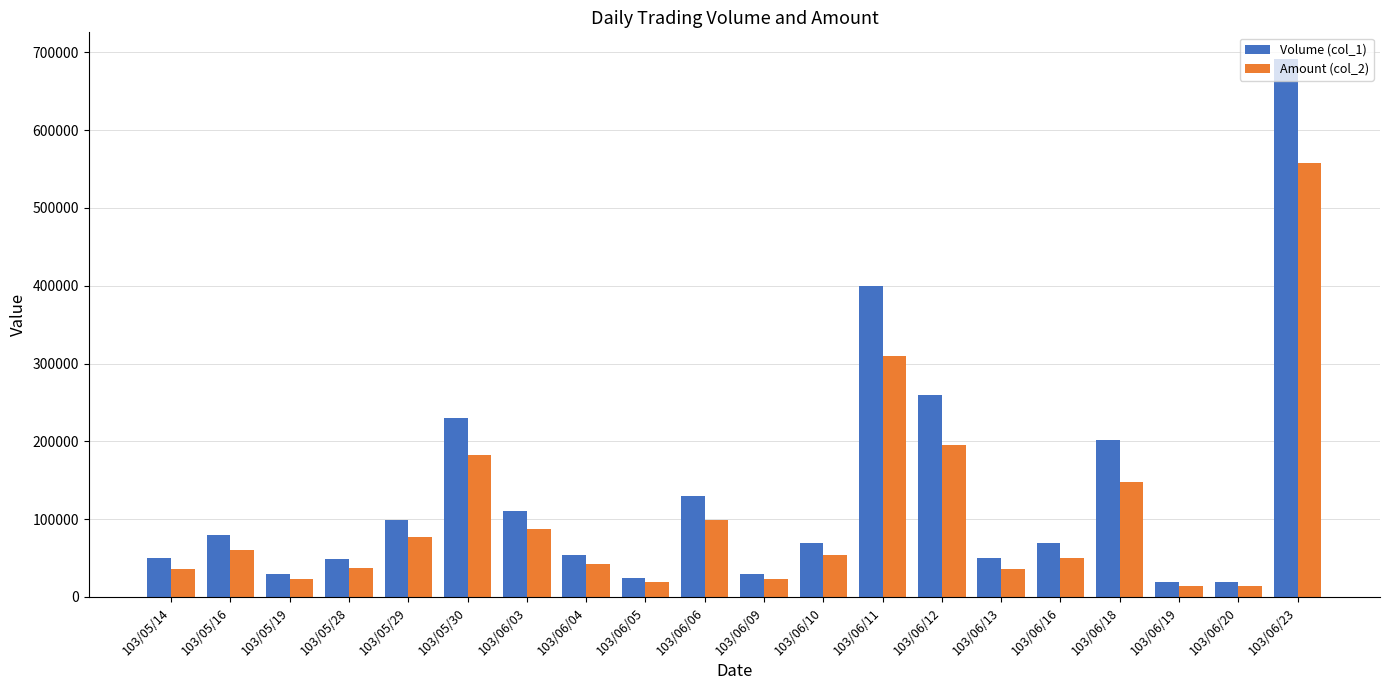

What is the smallest value displayed?

14060